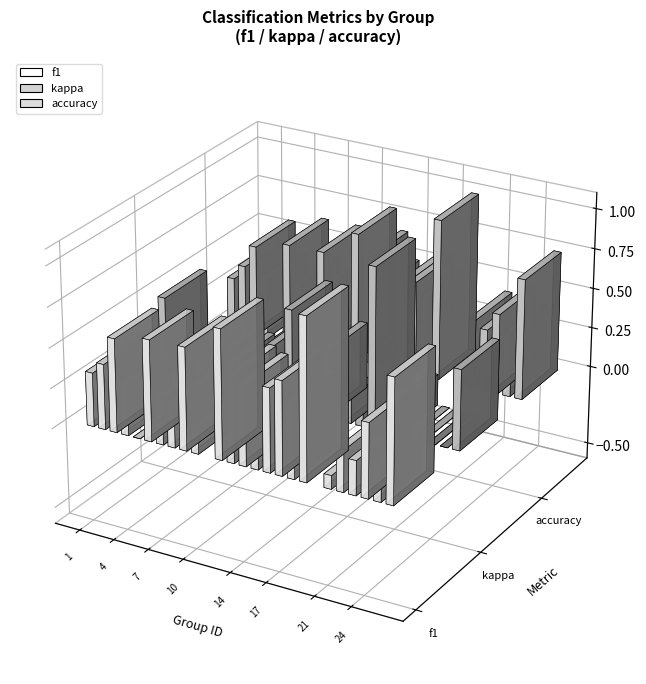

Which series has the largest total across all categories?

accuracy